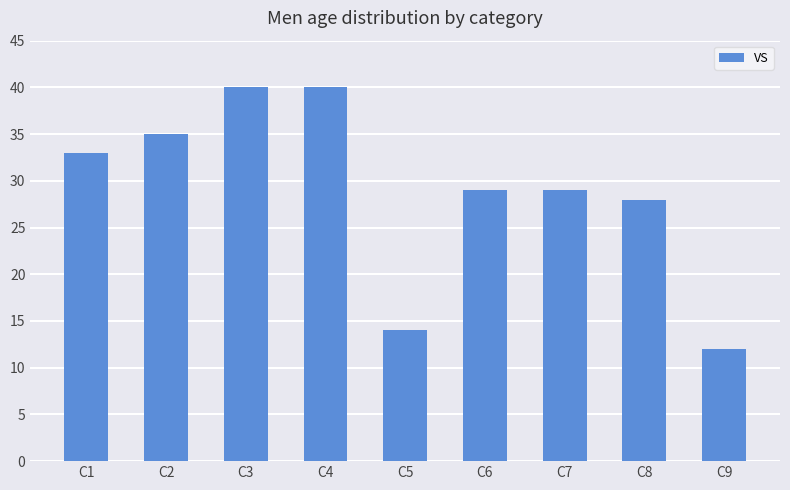

How many distinct data groups are displayed?

1